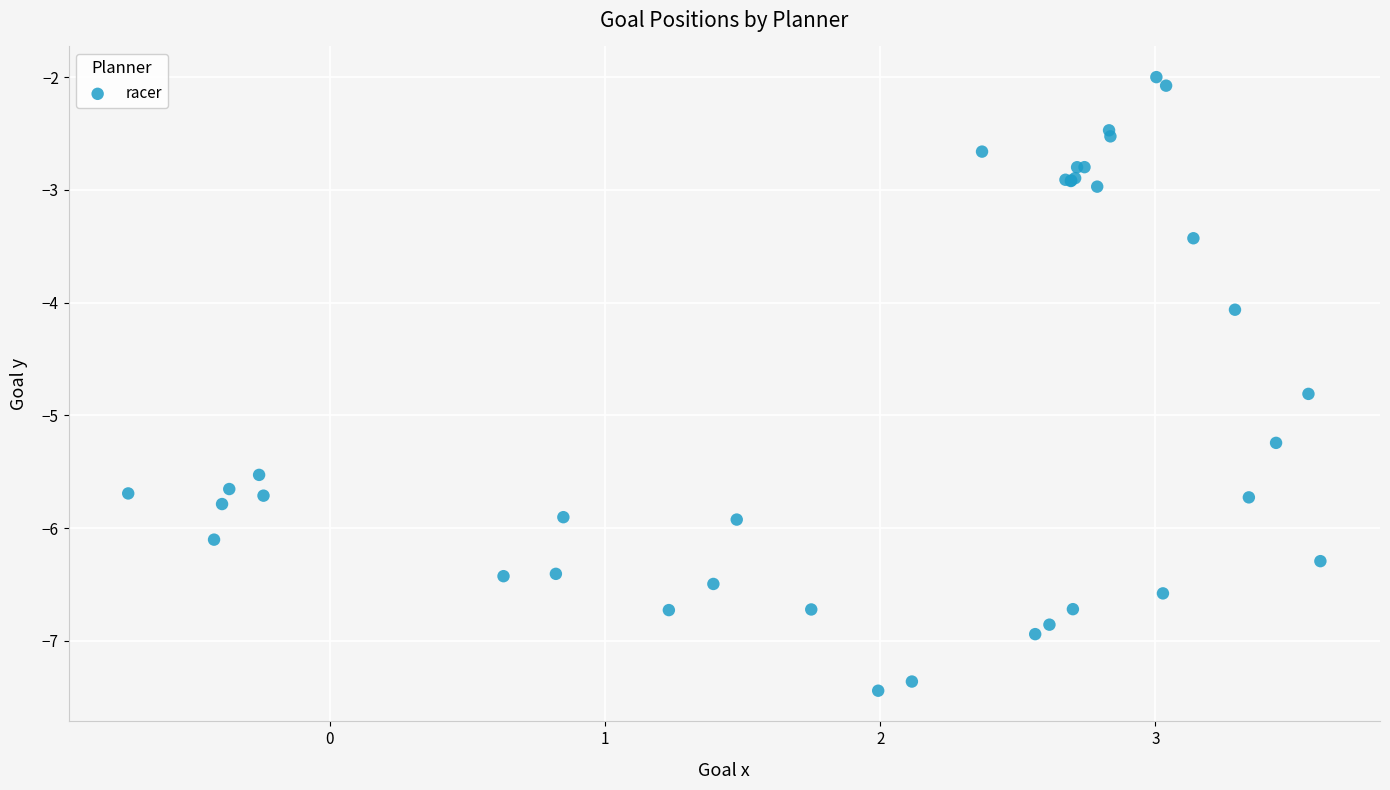

What Y value in the scatter plot is closest to -4?

-4.1